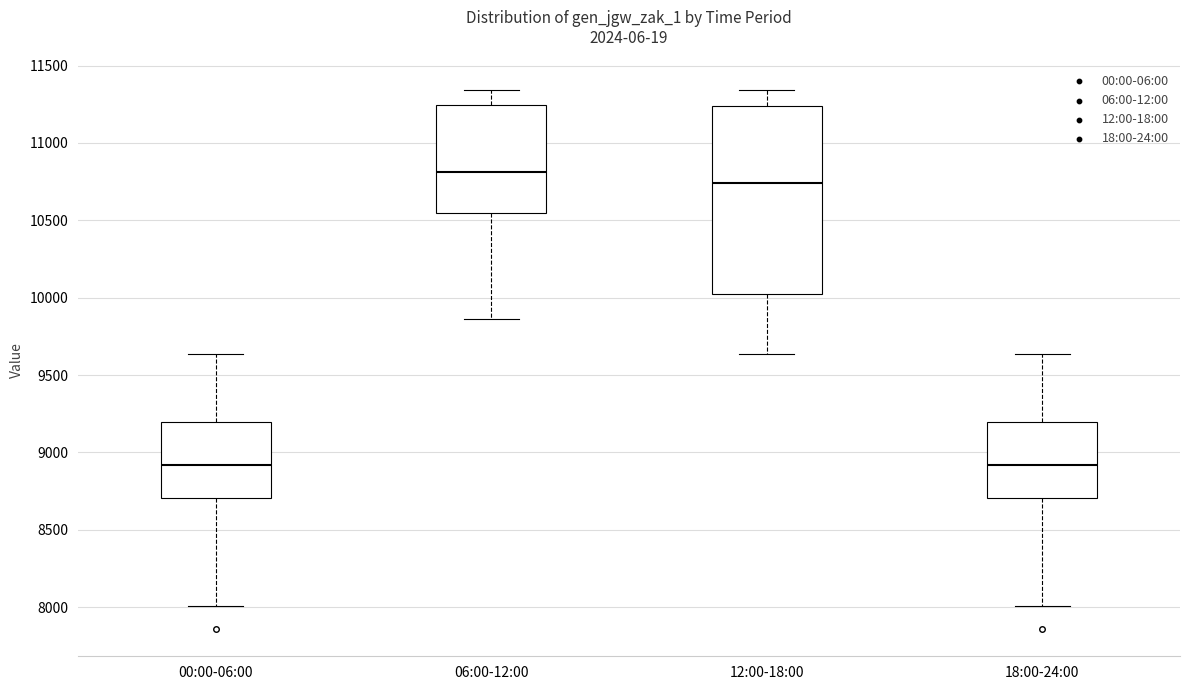

Comparing the boxes themselves (not the whiskers), which one is the tallest?

12:00-18:00